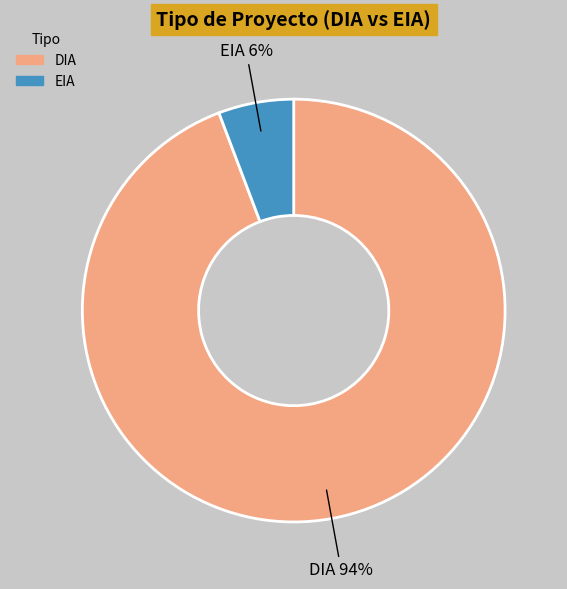

What is the ratio of the value at EIA to the value at DIA?

0.1